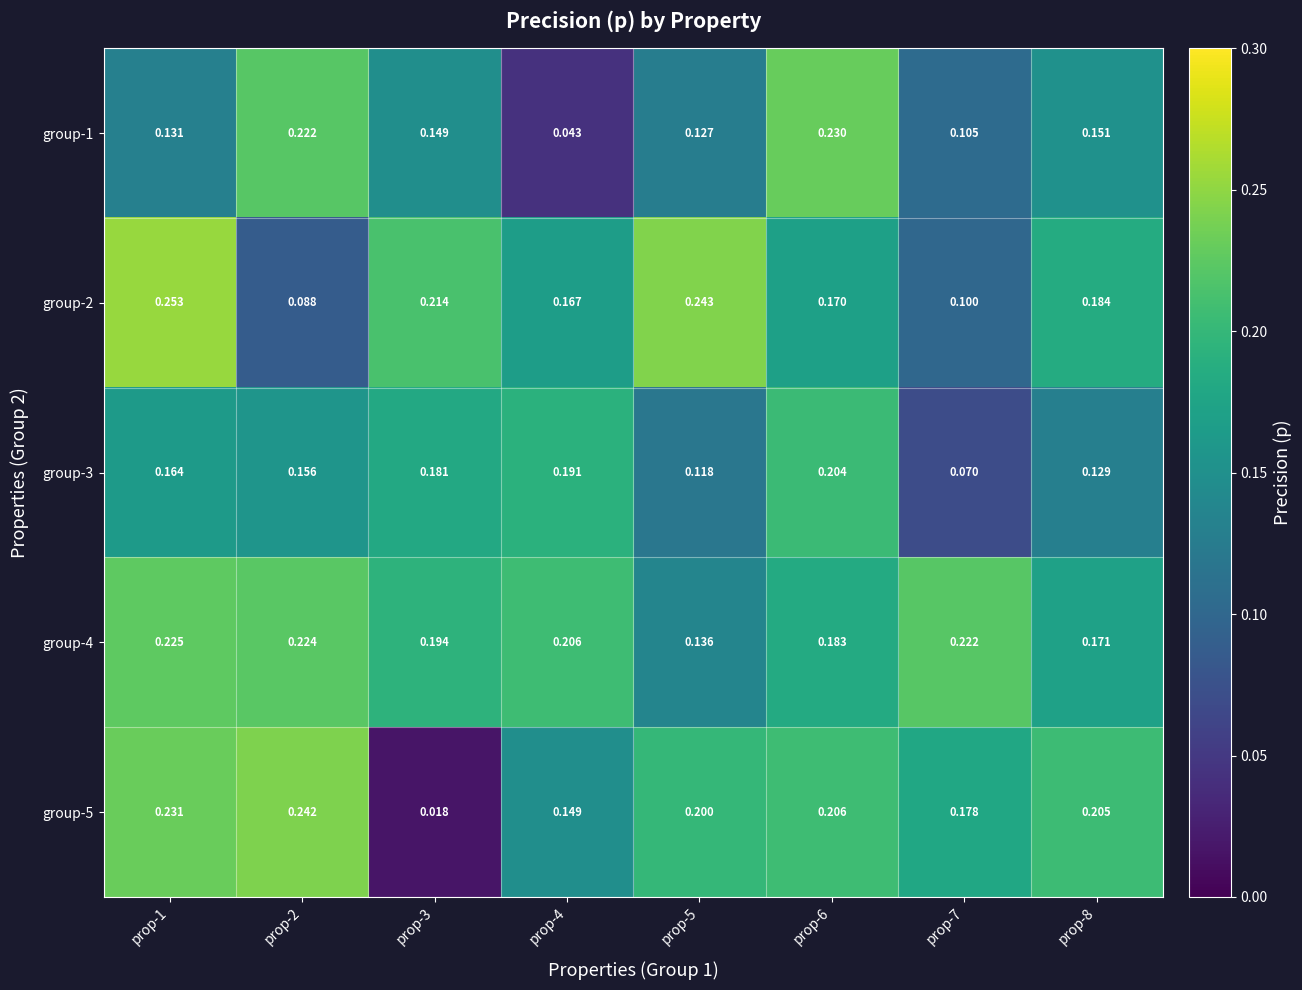

Is the value of group-2 at prop-7 greater than the value of group-5 at prop-3?

Yes